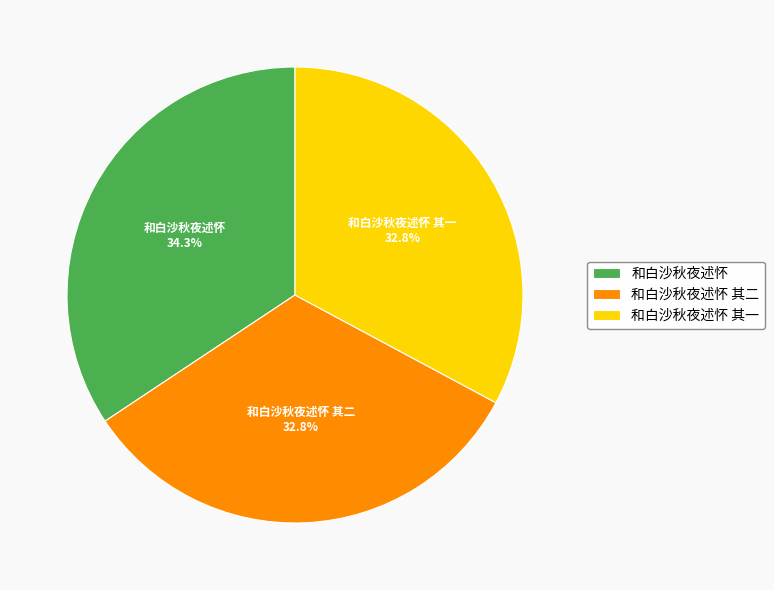

Combined, what portion of the pie is 和白沙秋夜述怀 and 和白沙秋夜述怀 其二?

67.2%